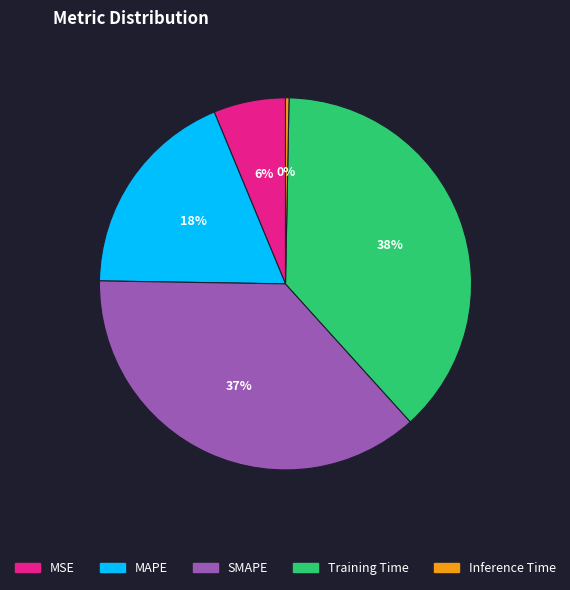

How many segments does this pie chart have?

5